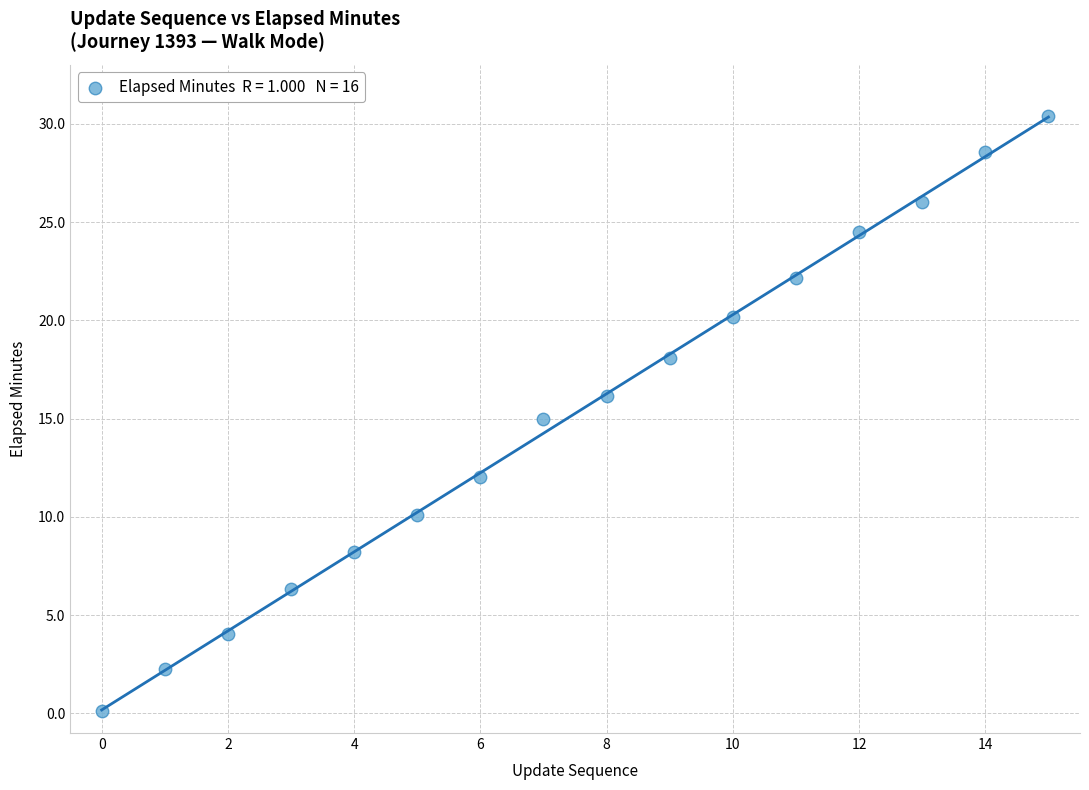

What is the range of Y values (max minus min)?

30.3